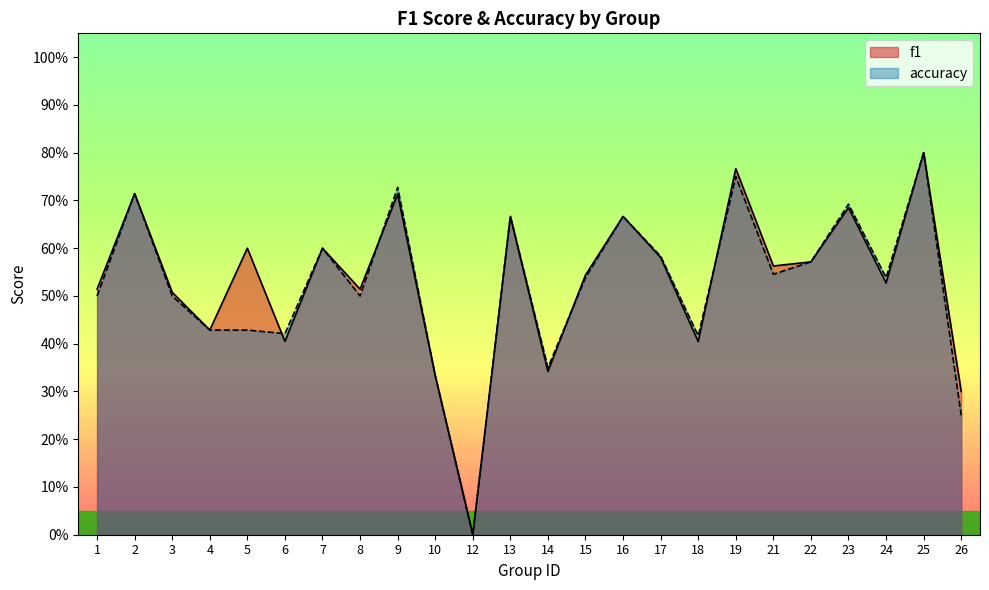

Which category has the highest value across all series?

25